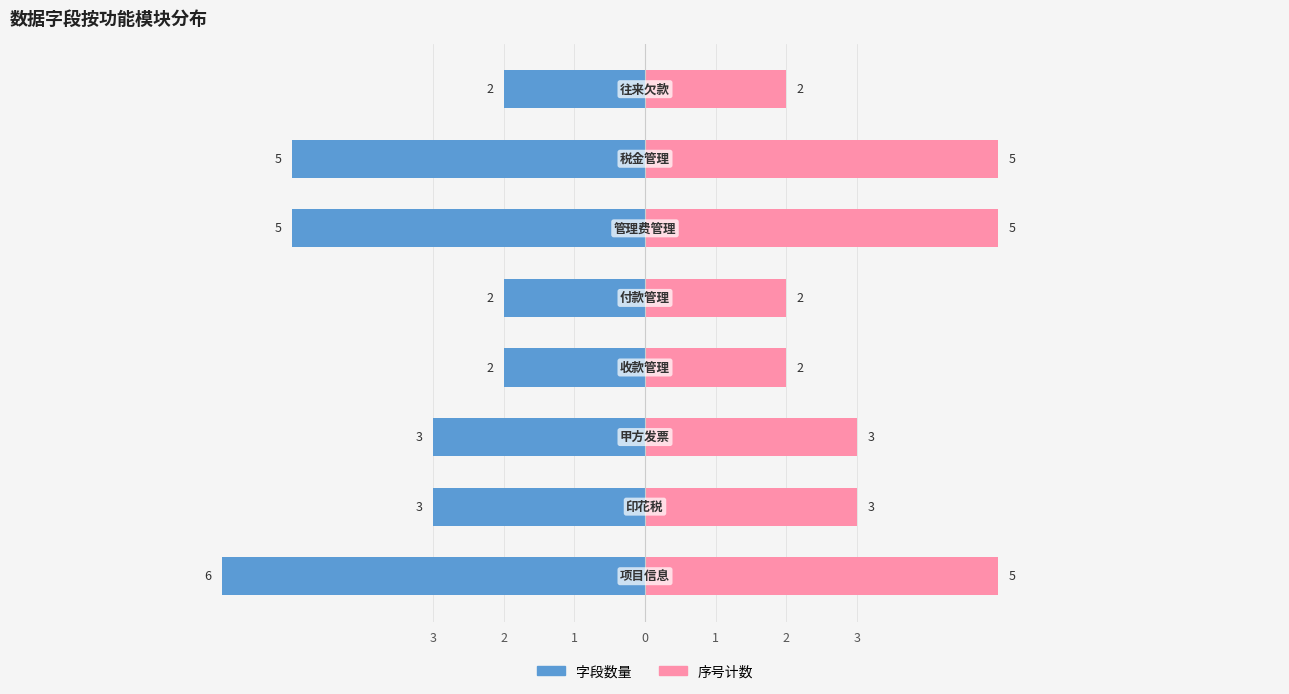

What is the value of the 字段数量 bar at the 2nd from the left?

-3